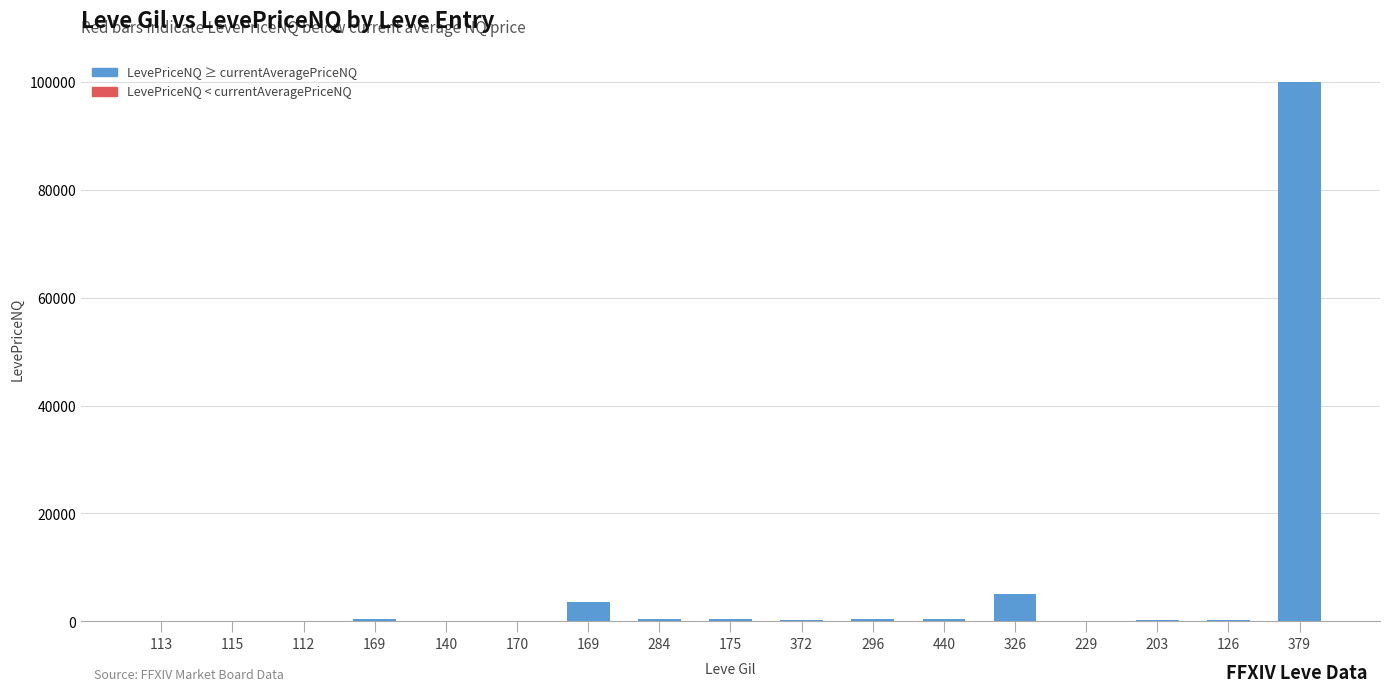

What is the smallest value displayed?

3.0